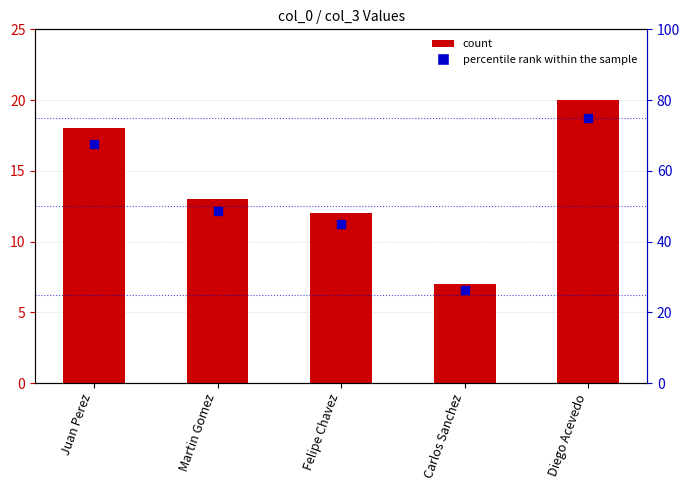

What is the total value across all series at Felipe Chavez?

57.0